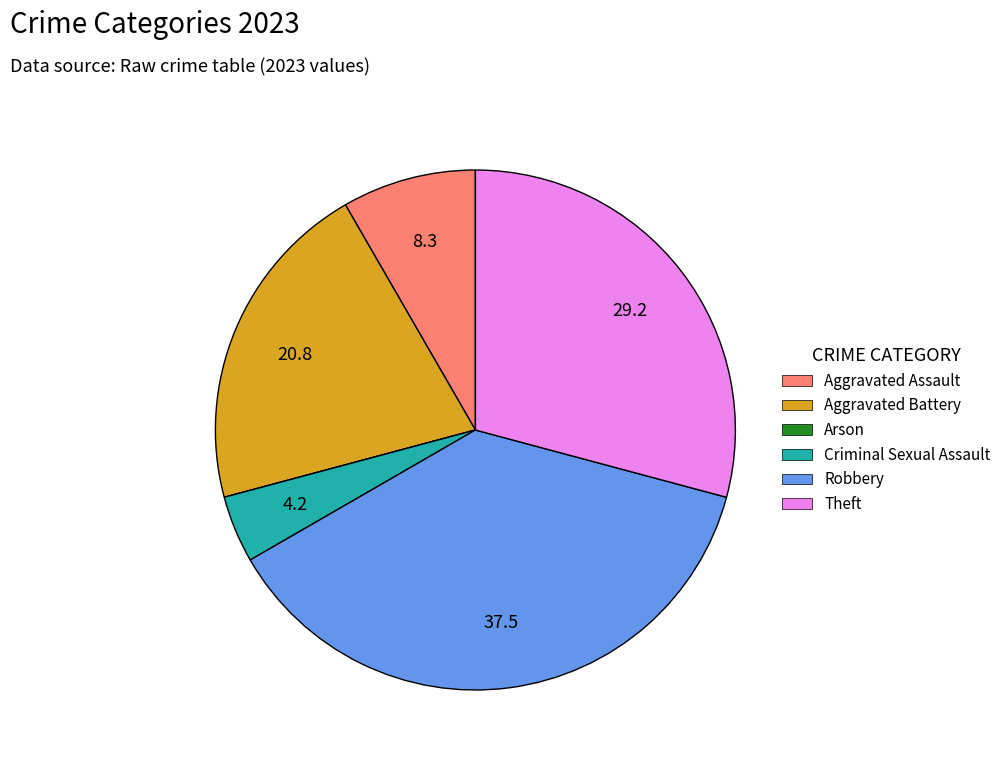

Is there any slice that represents more than half of the pie?

No